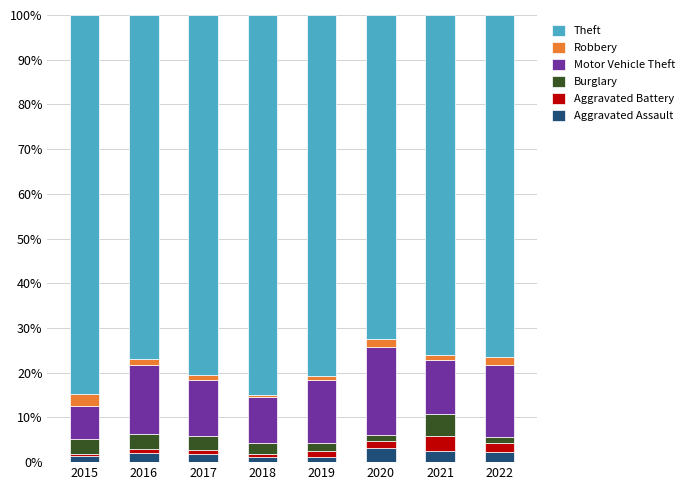

What is the difference between the maximum and minimum values in the Aggravated Assault series?

2.0